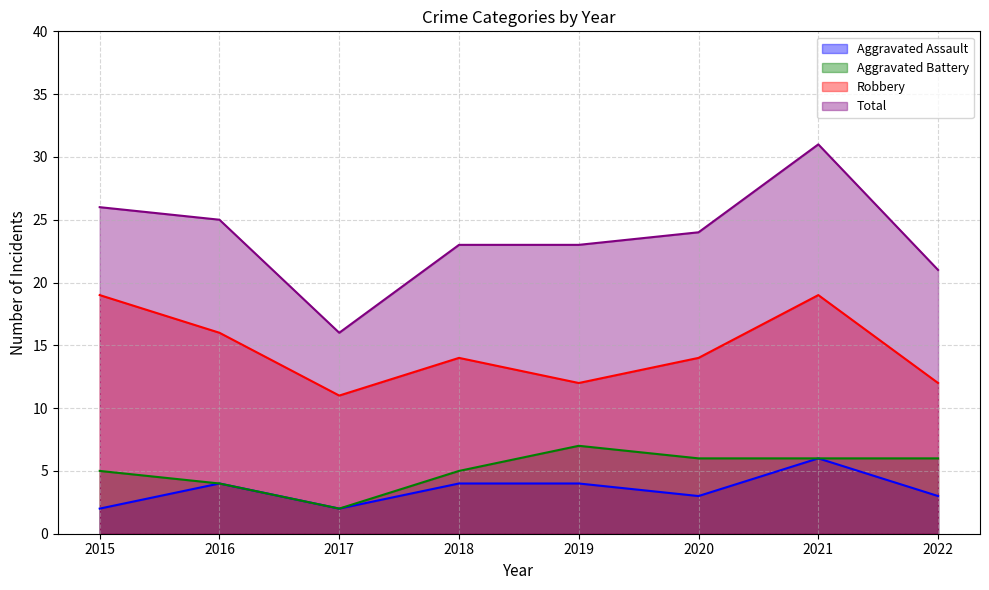

What is the sum of all Aggravated Assault values?

28